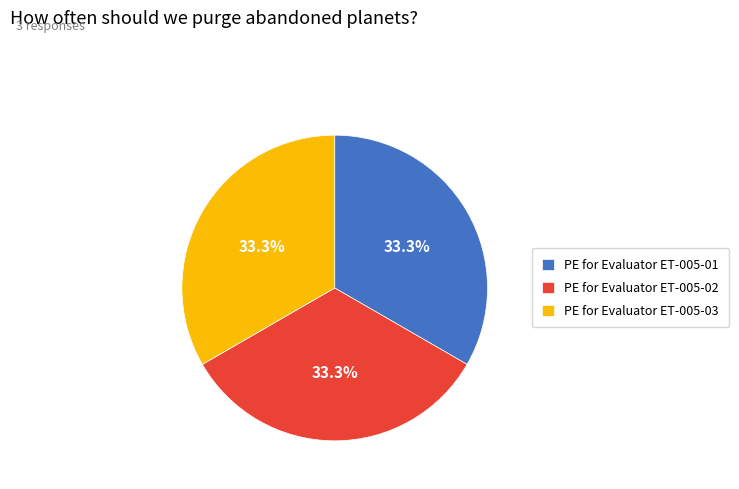

True or false: PE for Evaluator ET-005-03 accounts for 33% of the total.

True